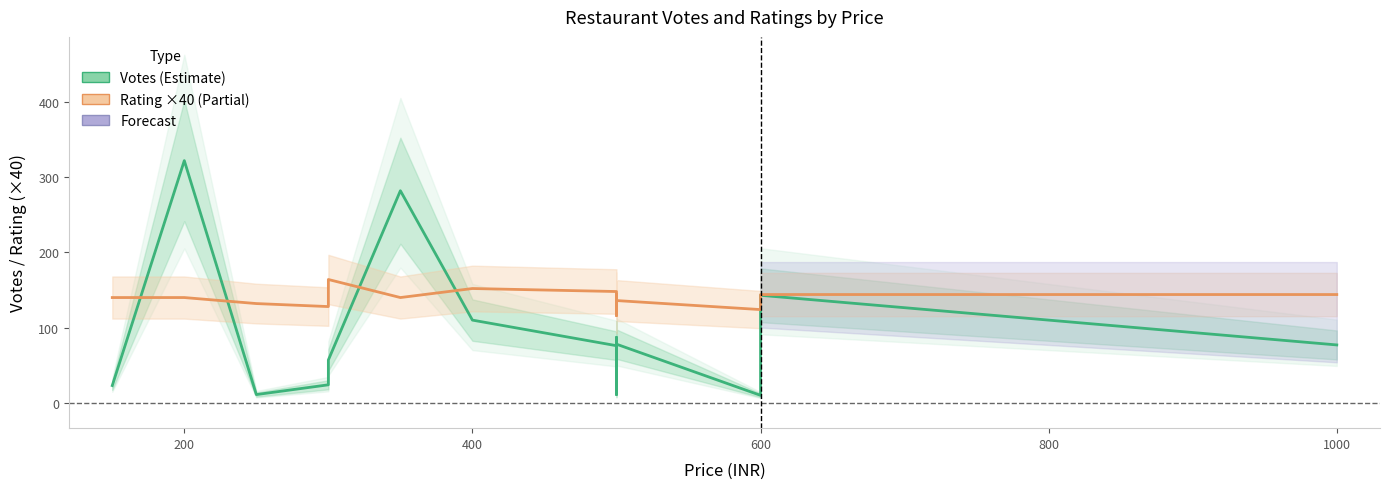

True or false: RATING (×40) has a value of 193 at 0.

False